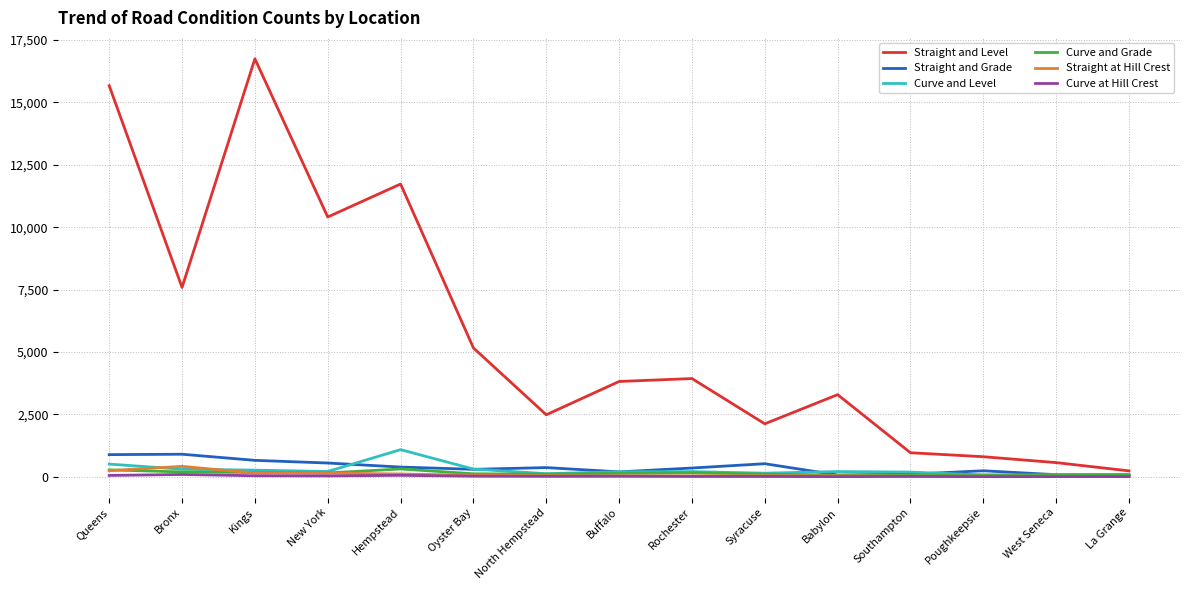

What is the minimum value shown in the chart?

3